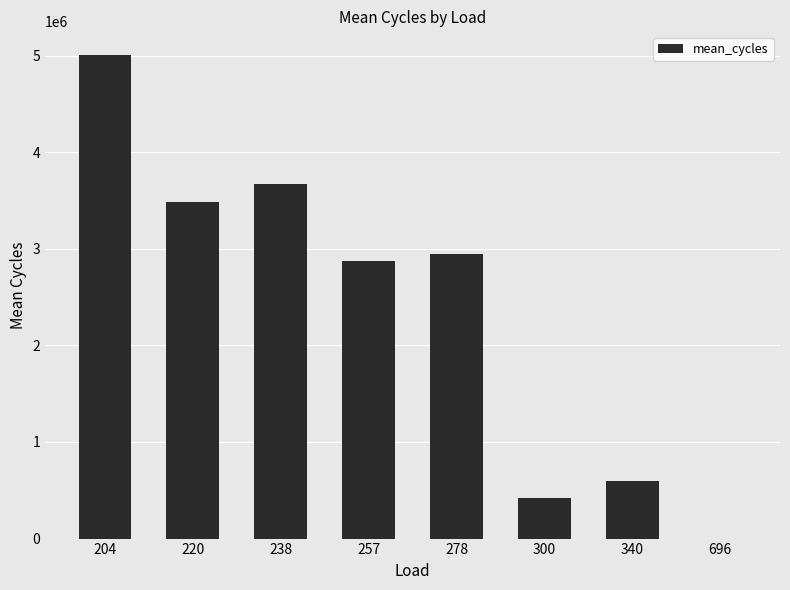

At which label is the value closest to 2500337?

257